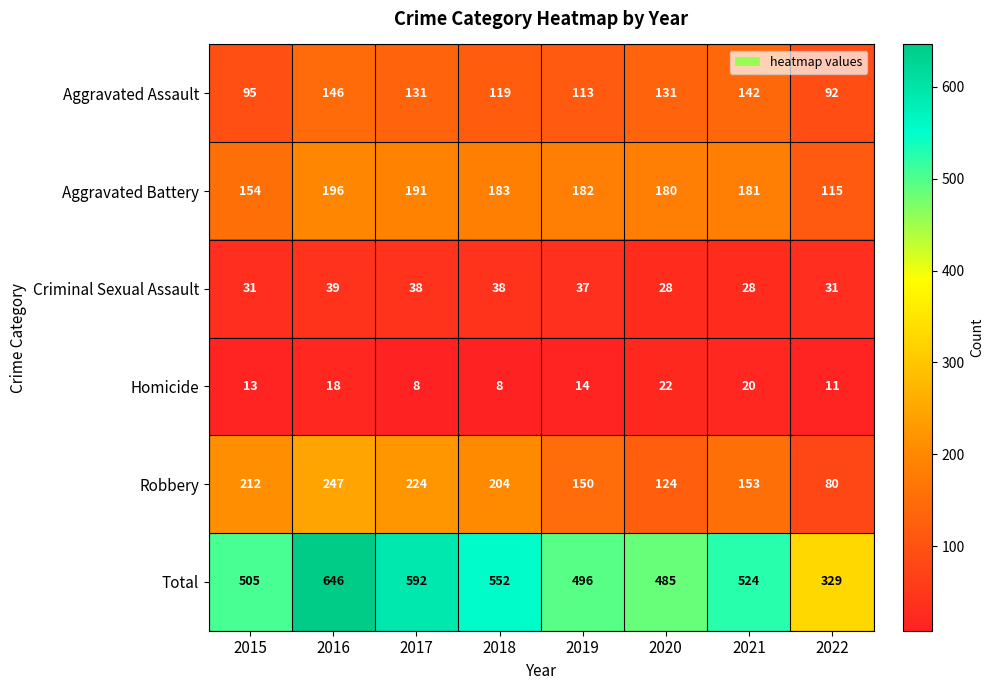

List the series in order of their peak value, highest first.

Total, Robbery, Aggravated Battery, Aggravated Assault, Criminal Sexual Assault, Homicide